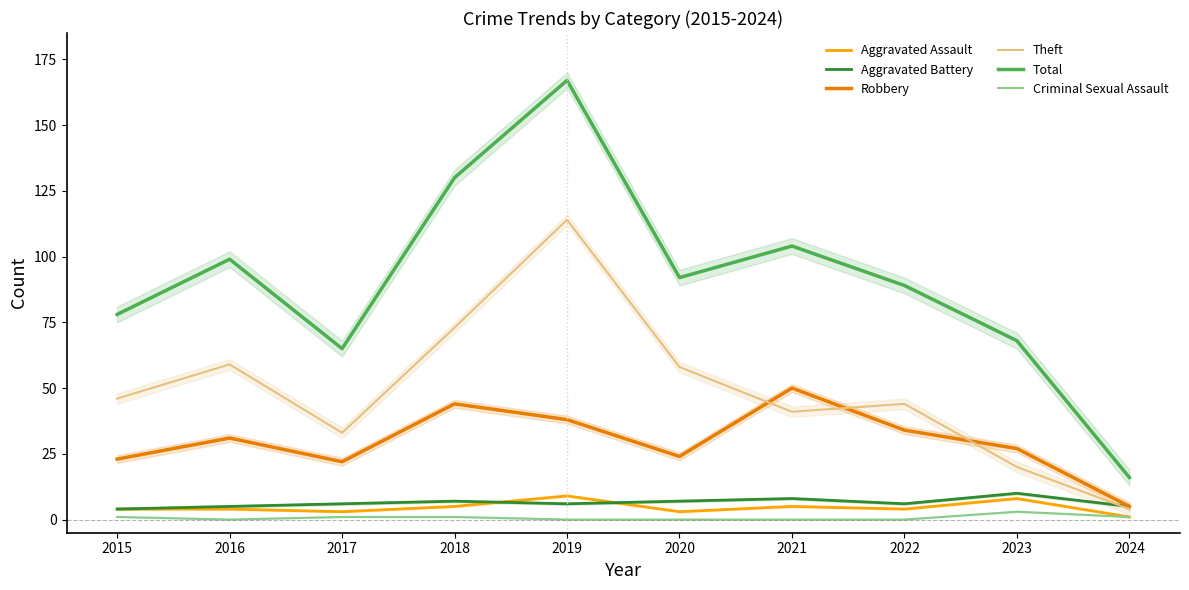

What is the average value of the Robbery series?

30